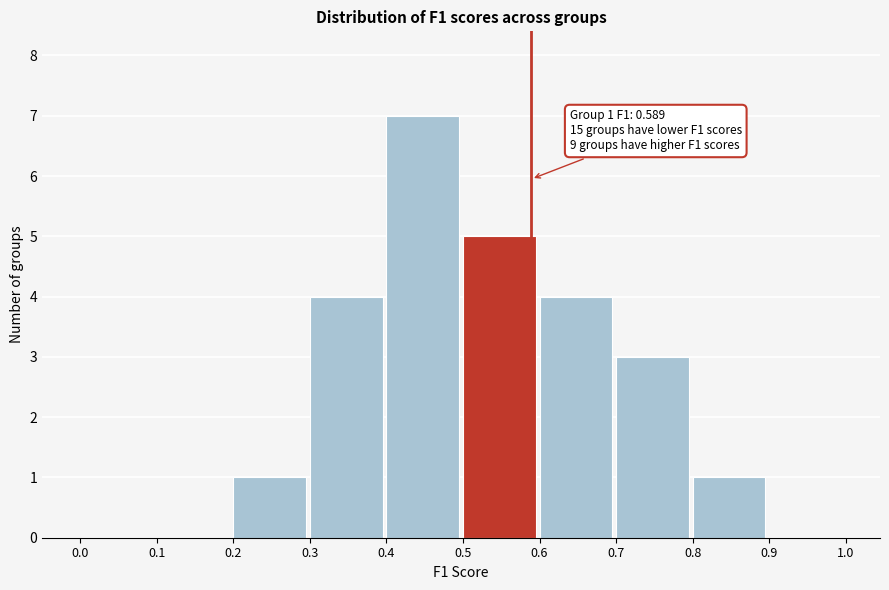

Over which range of the x-axis is the bar tallest?

0.4 to 0.5